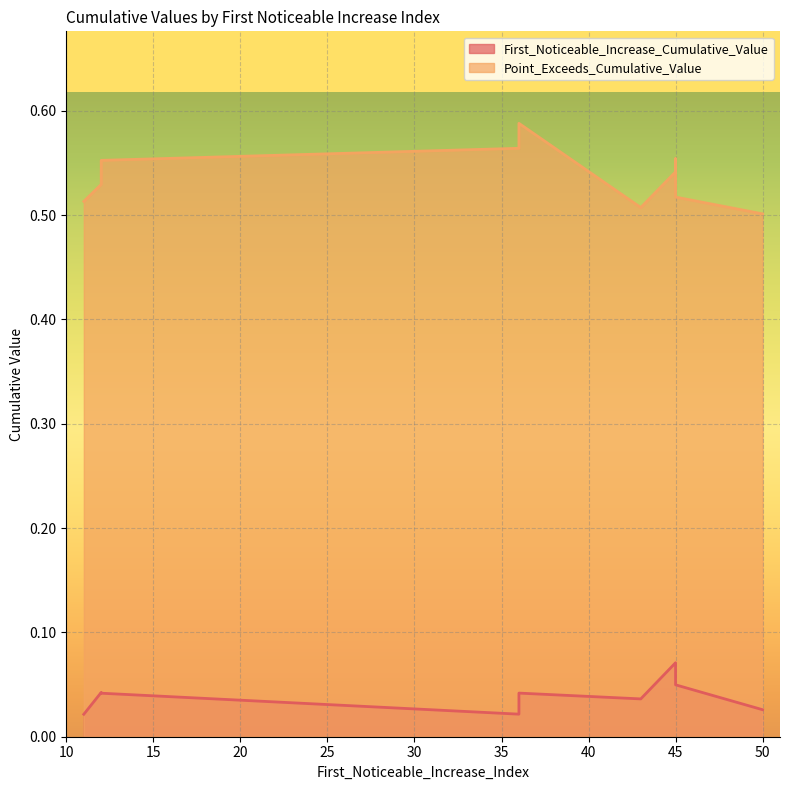

Which category has the highest value in the First_Noticeable_Increase_Cumulative_Value series?

45